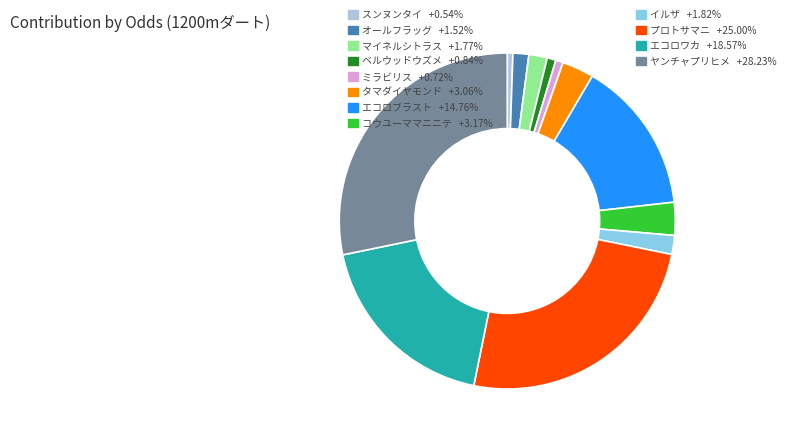

Does エコロワカ +18.57% represent more than half of the total?

No